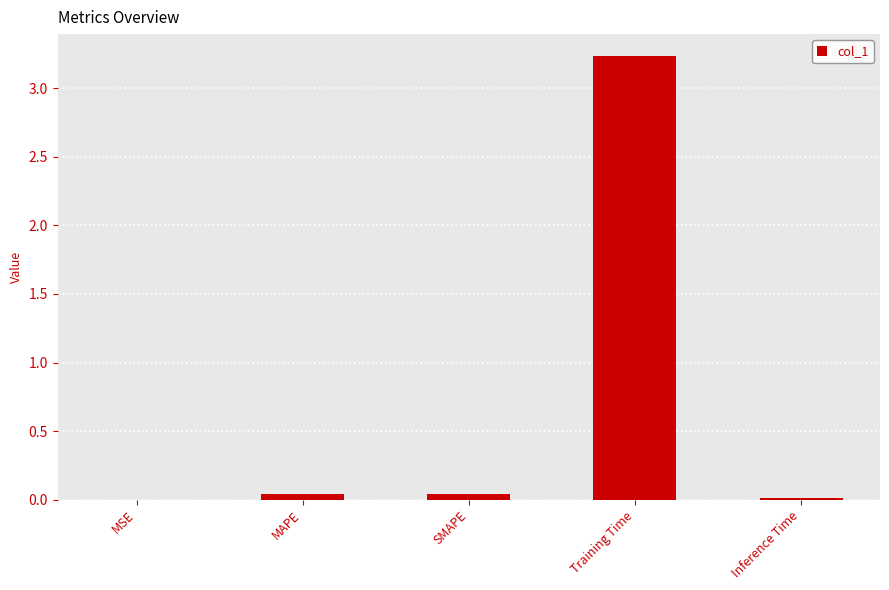

What is the sum of the values at SMAPE and Inference Time?

0.1